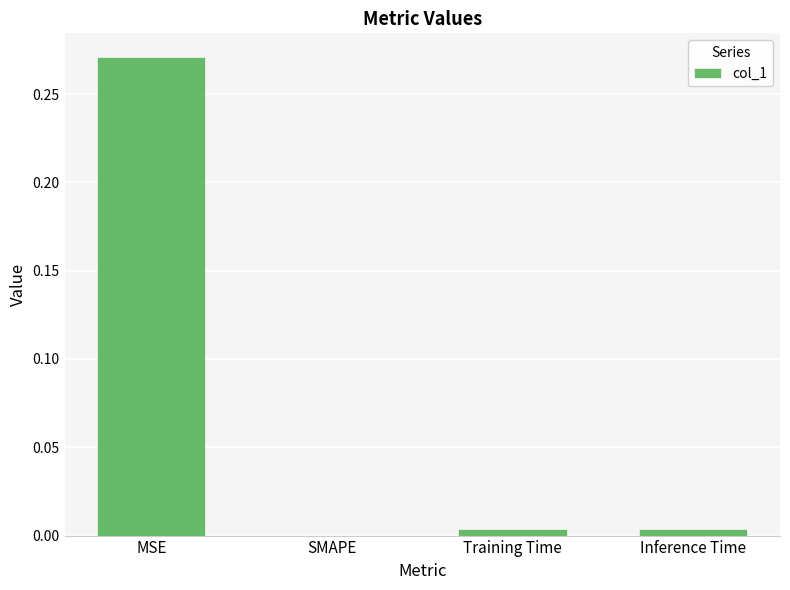

Are the bars grouped side by side (vs. stacked)?

No